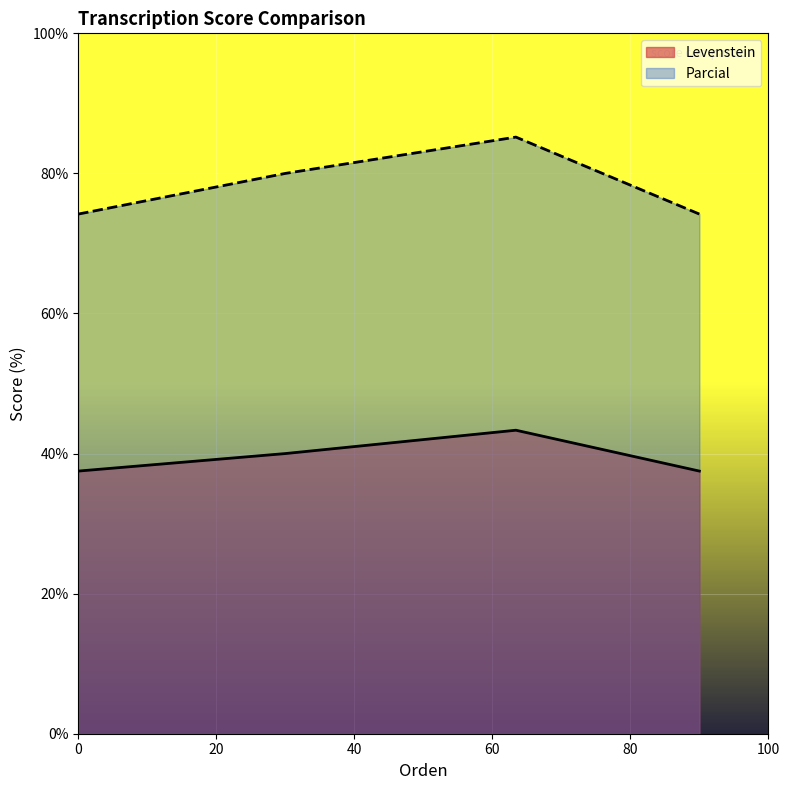

What are all the series names shown in the legend?

Levenstein, Parcial